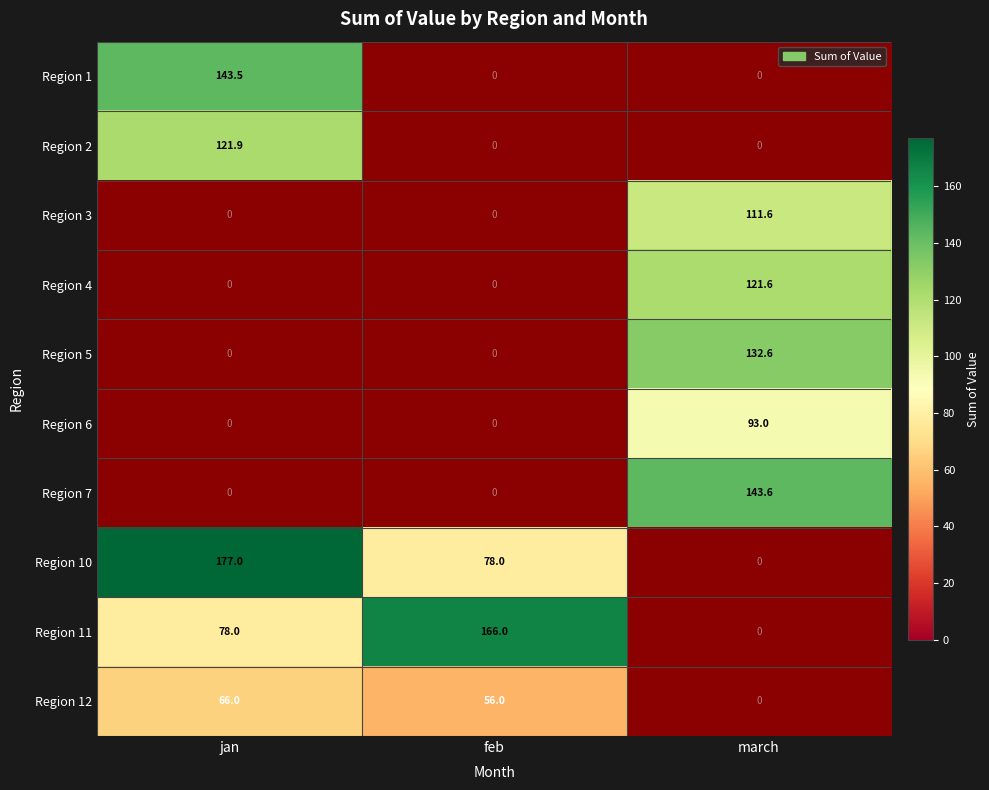

True or false: Region 11 has a value of 166.0 at feb.

True